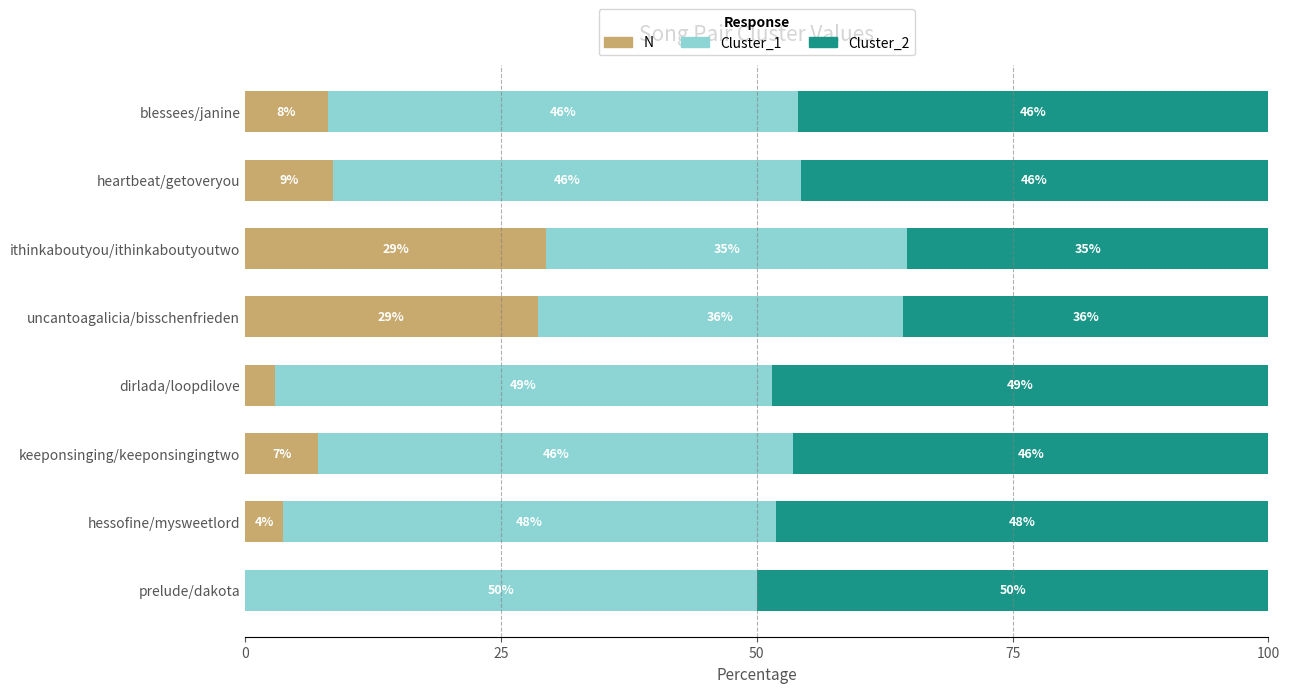

What is the maximum value for N?

29.4